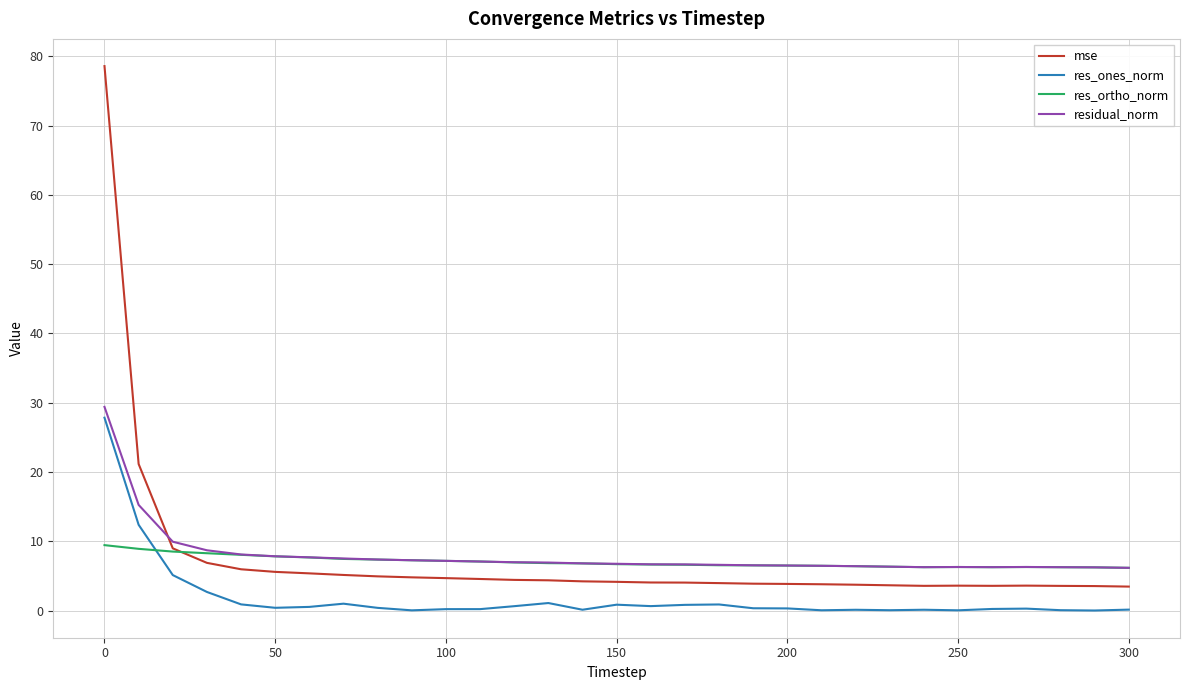

True or false: mse and residual_norm intersect in this chart.

True